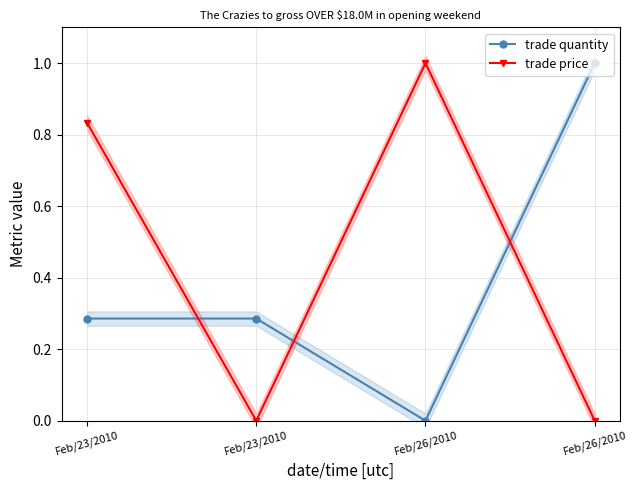

Does the chart display data point markers on the line(s)?

Yes